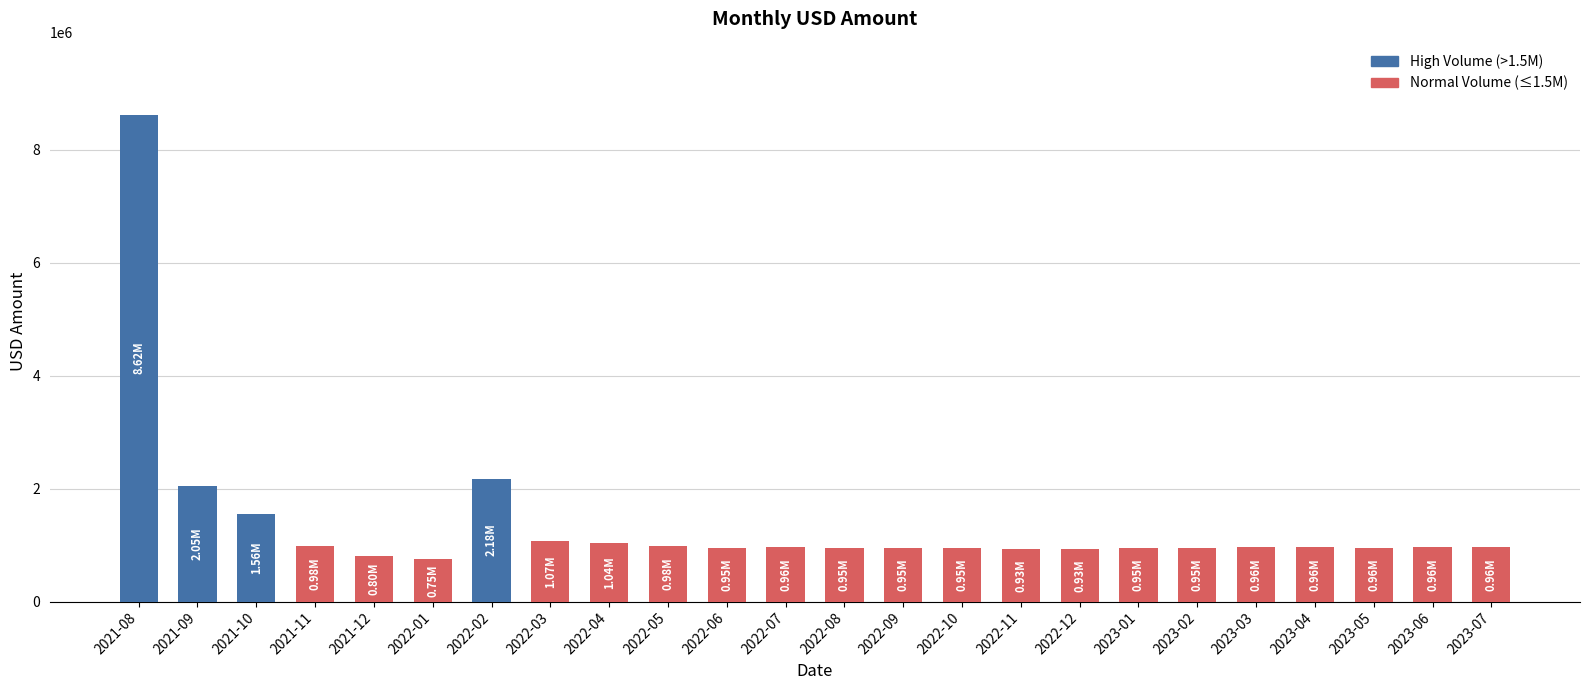

How many data points are less than 959065?

12